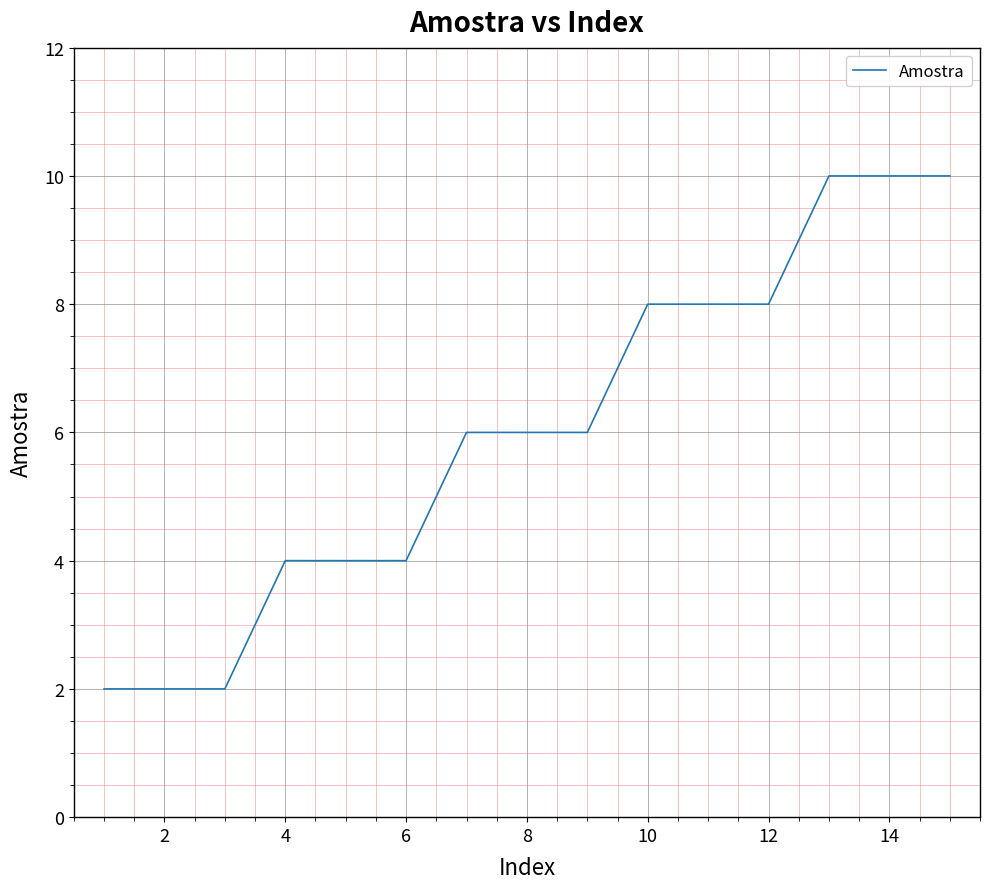

Reading left to right, transcribe all the data shown in this chart.

2	2	2	4	4	4	6	6	6	8	8	8	10	10	10